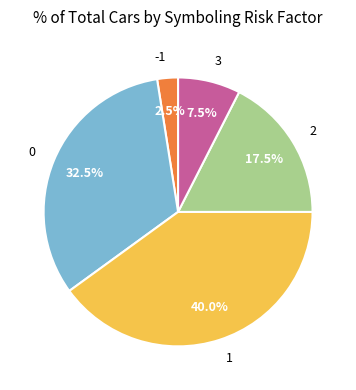

How much of the chart is everything except 2?

82.5%